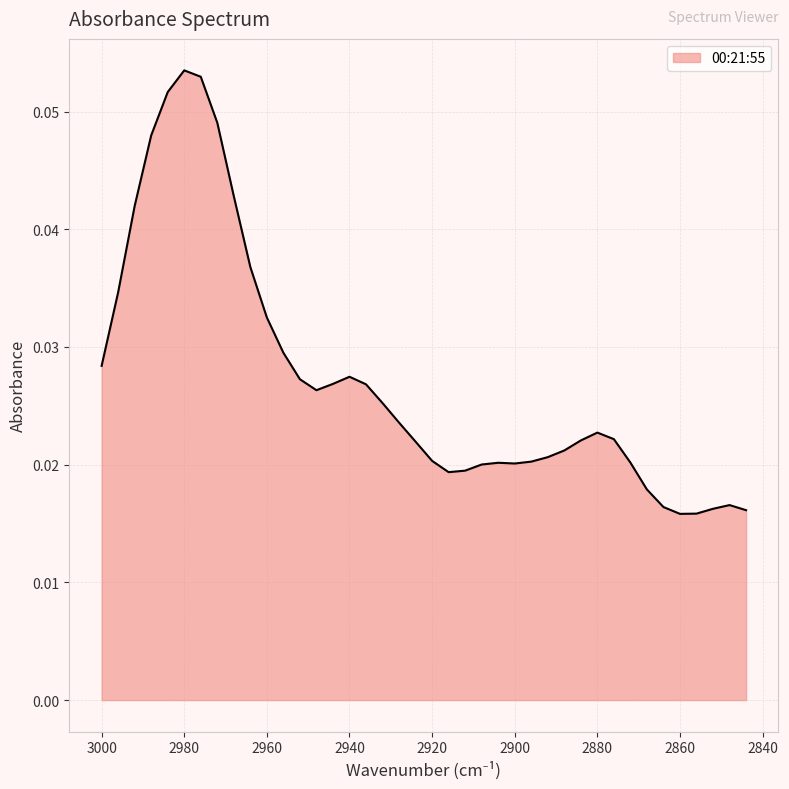

List the labels in order of value, smallest first.

2860, 2856, 2844, 2852, 2864, 2848, 2868, 2916, 2912, 2908, 2900, 2904, 2872, 2896, 2920, 2892, 2888, 2924, 2884, 2876, 2880, 2928, 2932, 2948, 2936, 2944, 2952, 2940, 3000, 2956, 2960, 2996, 2964, 2992, 2968, 2988, 2972, 2984, 2976, 2980